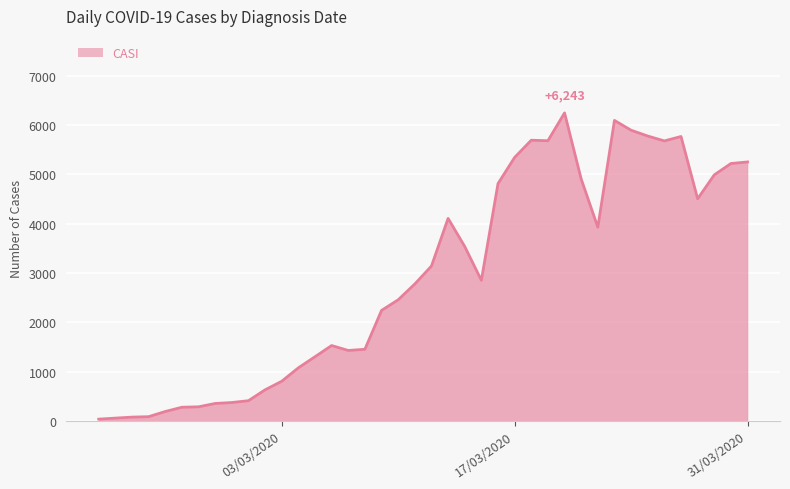

What is the average value?

2930